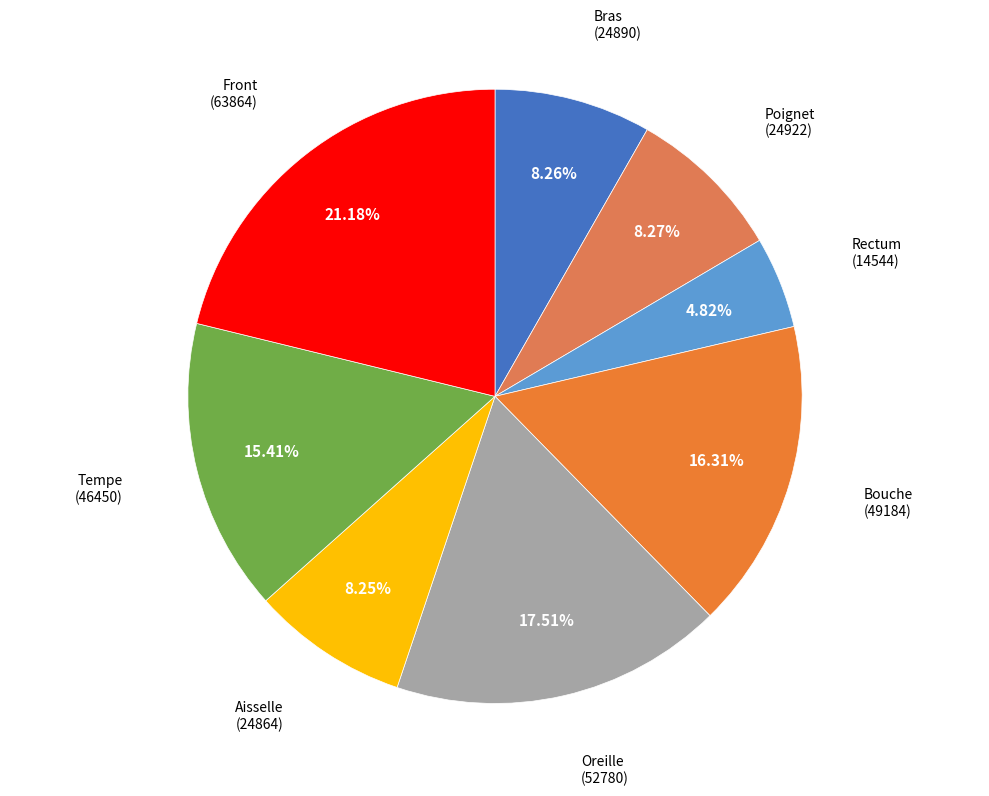

To the nearest percent, what is the average slice percentage?

12%